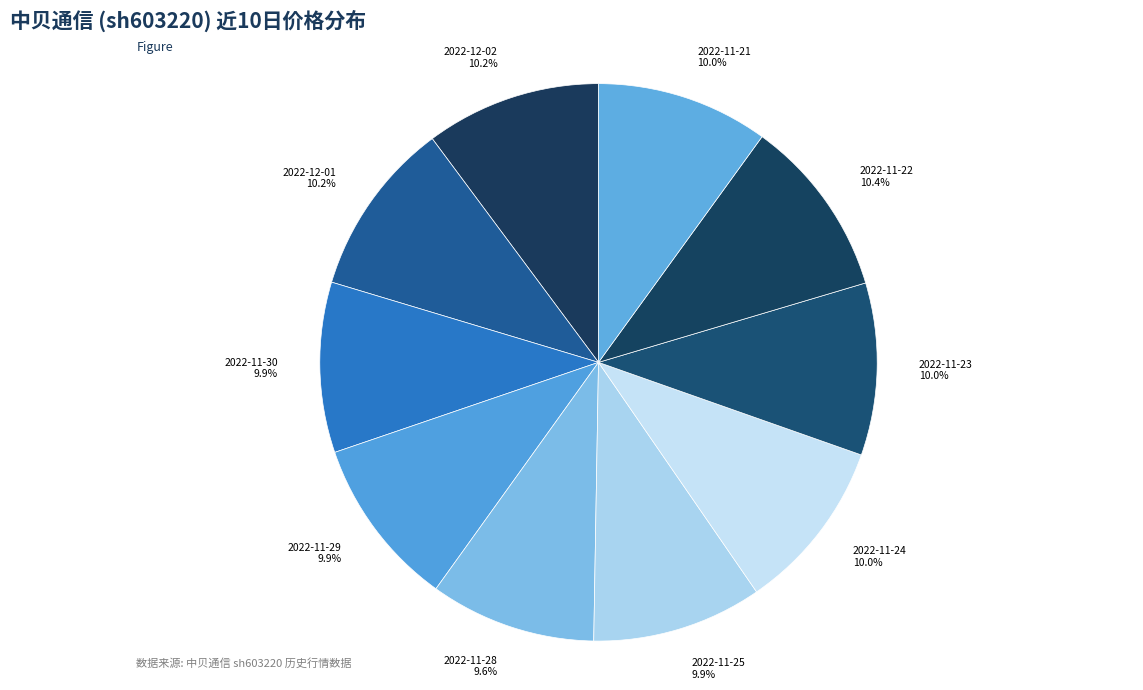

To the nearest percent, what percentage of the pie is 2022-11-24?

10%